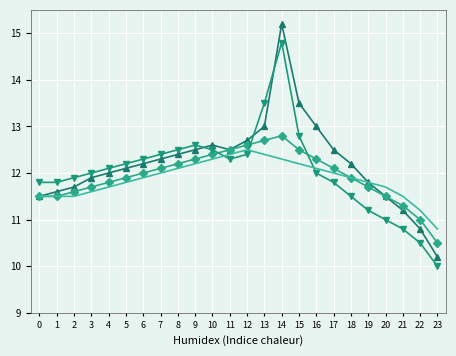

What is the difference between the highest and lowest values at 6?

0.4